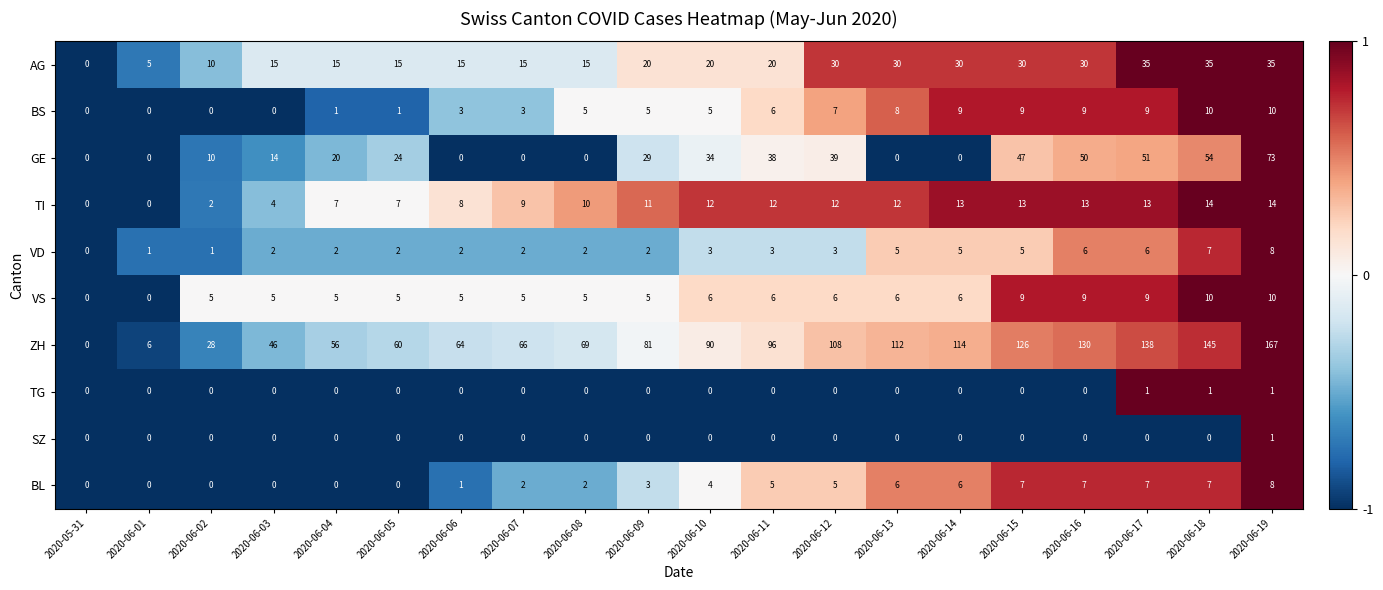

At which category is the sum across all series the highest?

2020-06-19